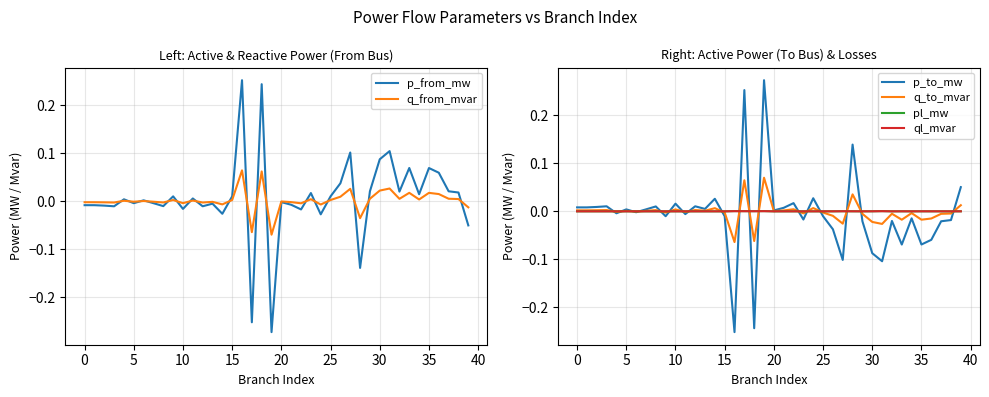

How many data points in p_to_mw are above 0?

19